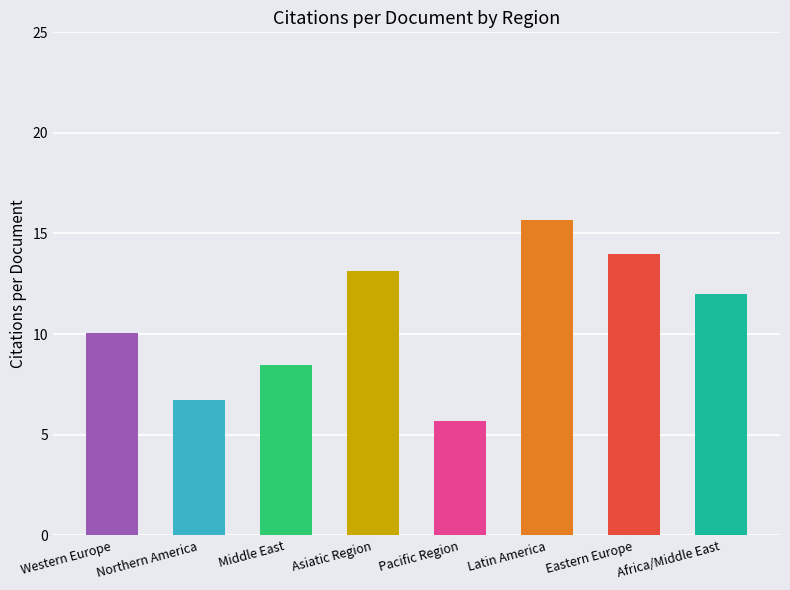

What is the sum of the values at Africa/Middle East and Pacific Region?

17.7